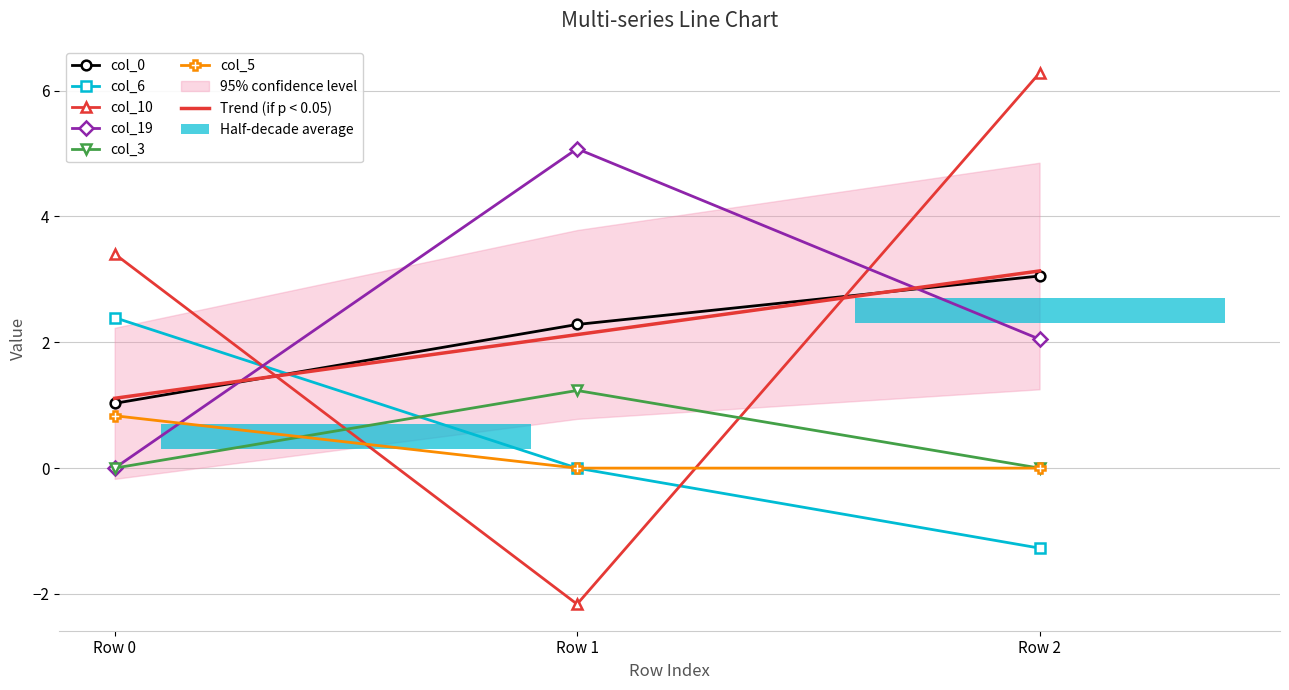

Is the value of col_10 at Row 0 greater than the value of col_3 at Row 0?

Yes